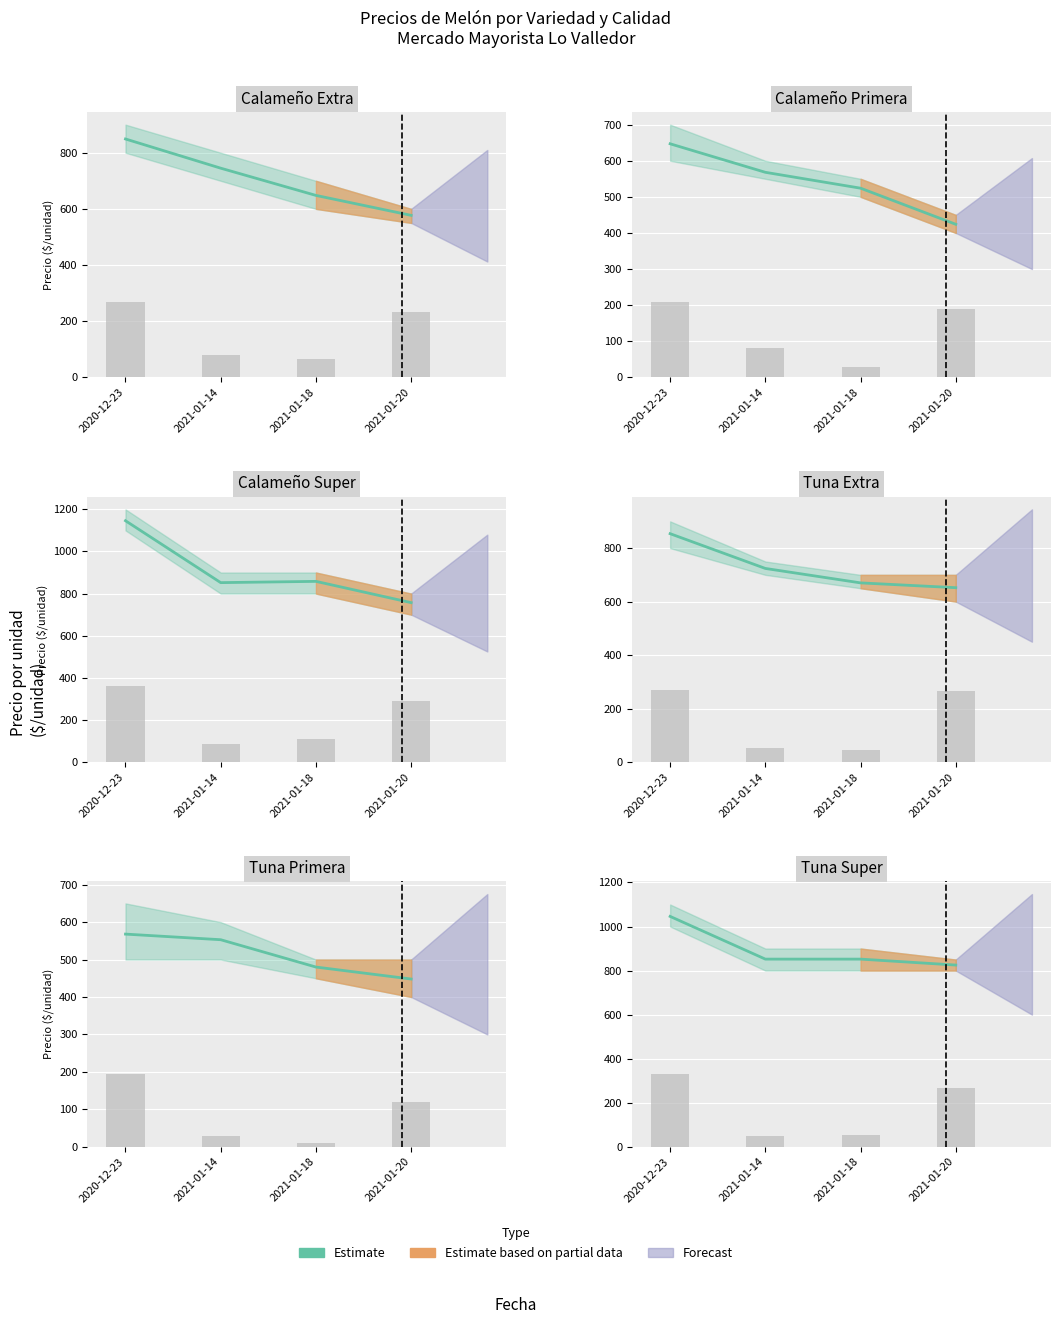

Rank the categories by value from lowest to highest.

2021-01-20, 2021-01-14, 2021-01-18, 2020-12-23